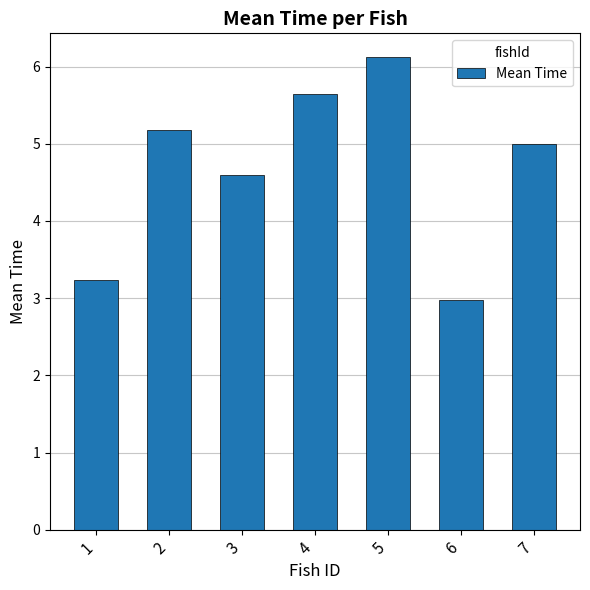

Rank the categories by value from highest to lowest.

5, 4, 2, 7, 3, 1, 6